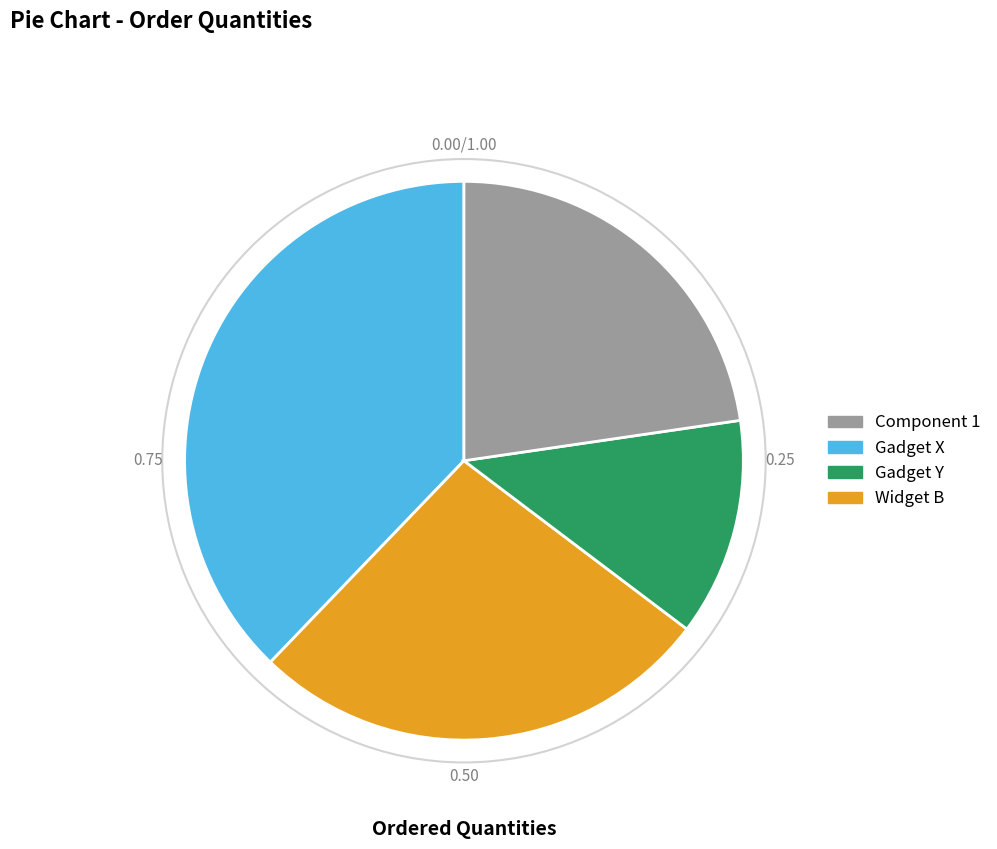

Is there a majority slice in this chart?

No